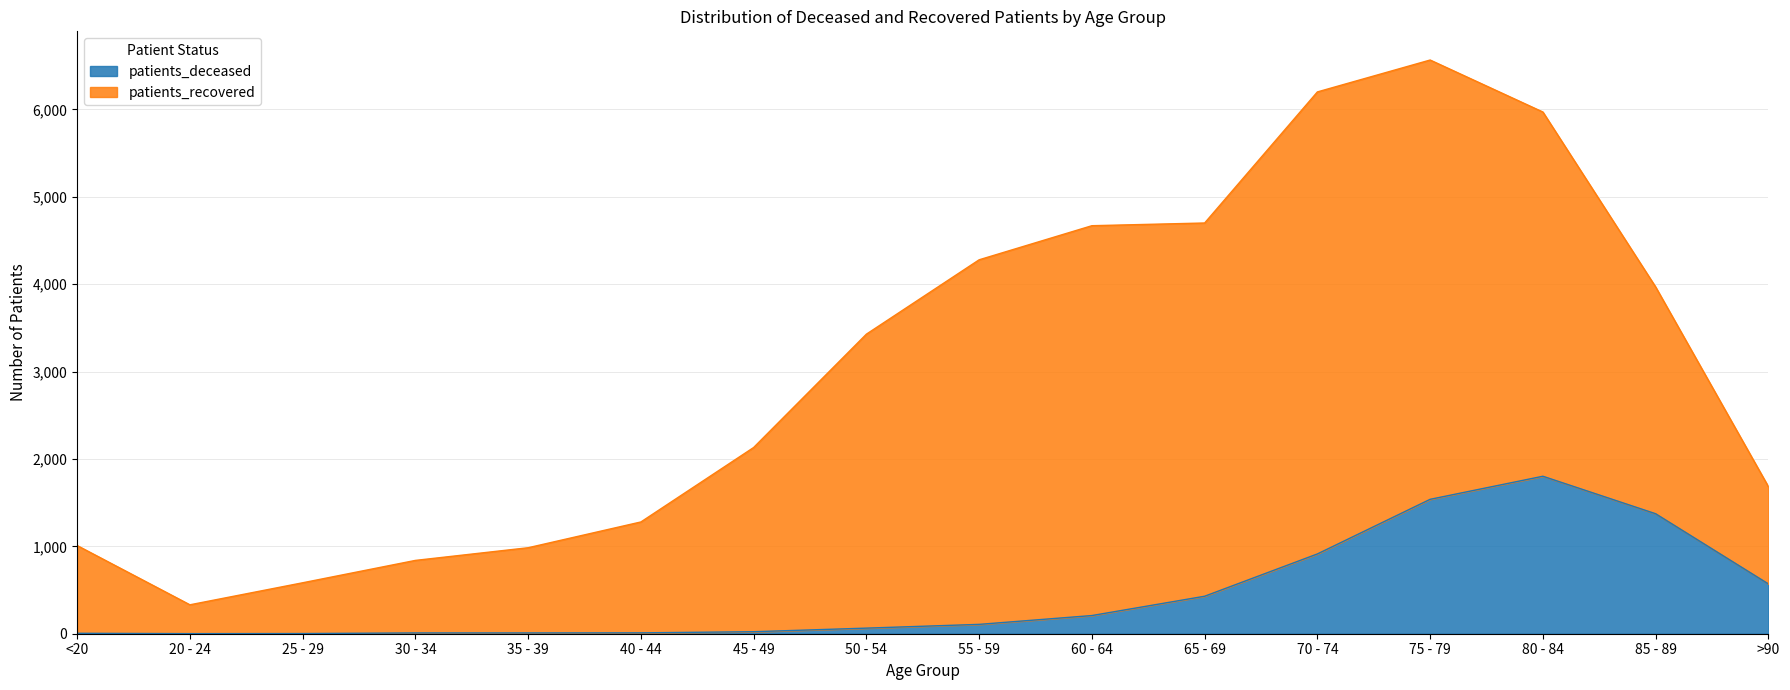

Reading left to right, extract all data points from this chart.

5	1	2	9	9	10	23	64	107	208	429	913	1538	1802	1373	570